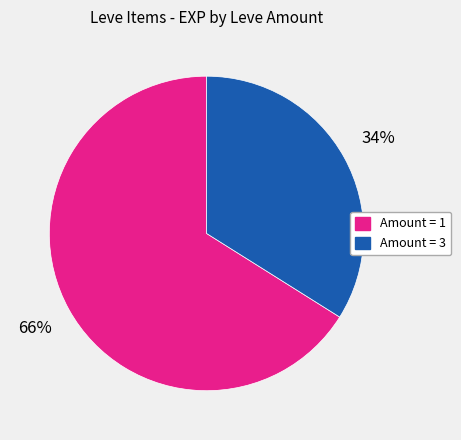

The Amount = 1 slice represents 66% of the pie. True or false?

True